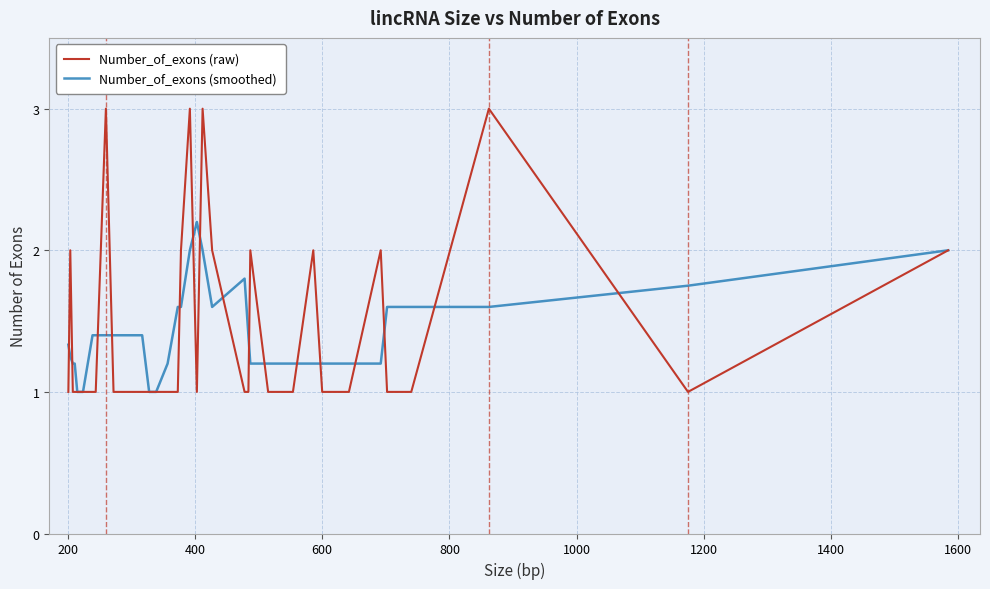

The value of Number_of_exons (raw) at 15 is 0.5. True or false?

False